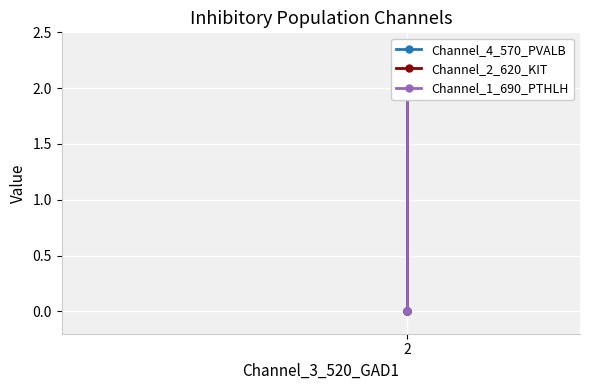

The value of Channel_1_690_PTHLH at 2 is 1. True or false?

False